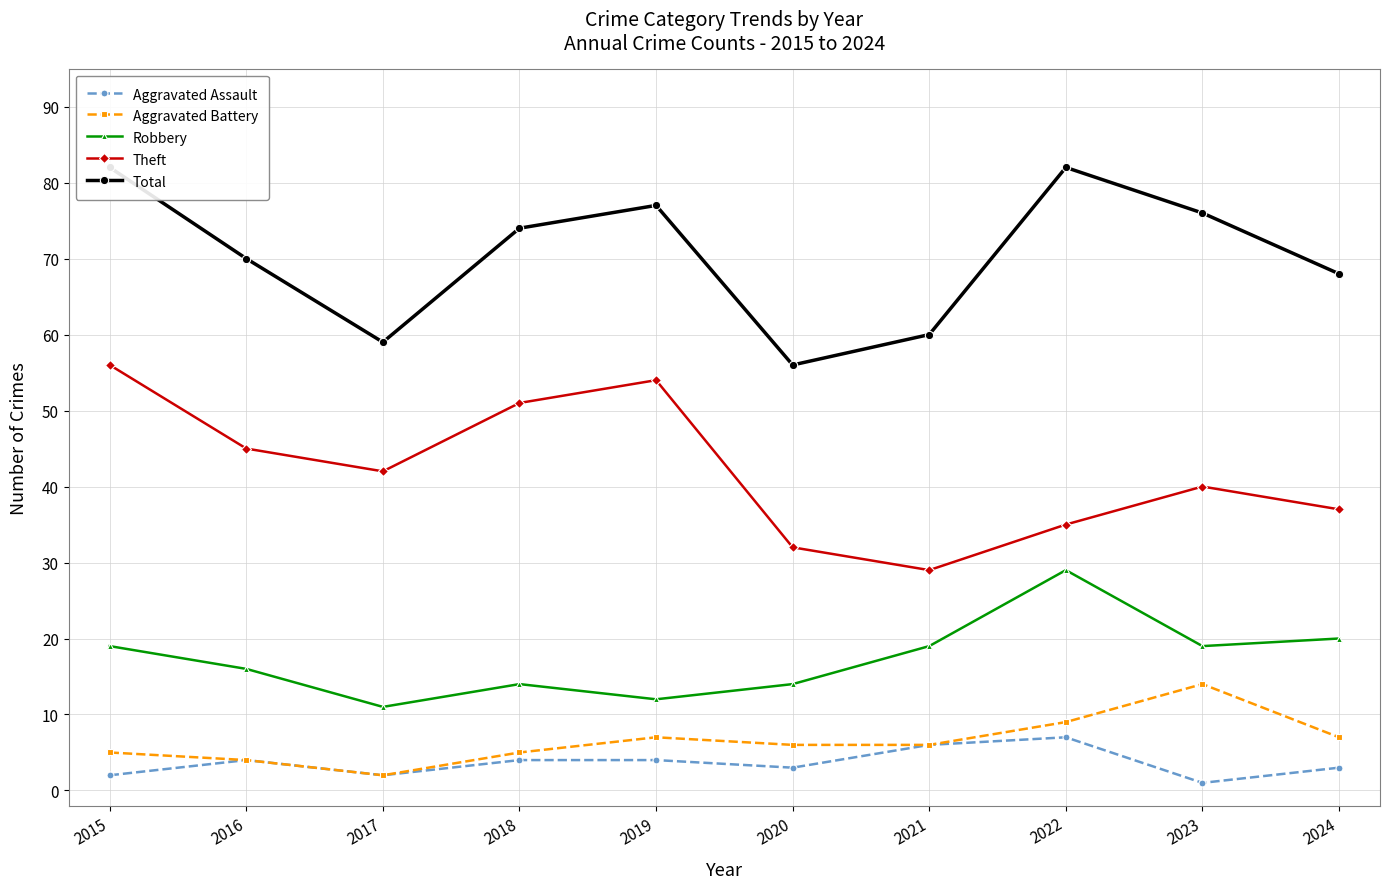

Is it true that Aggravated Battery equals 1 at 2015?

False